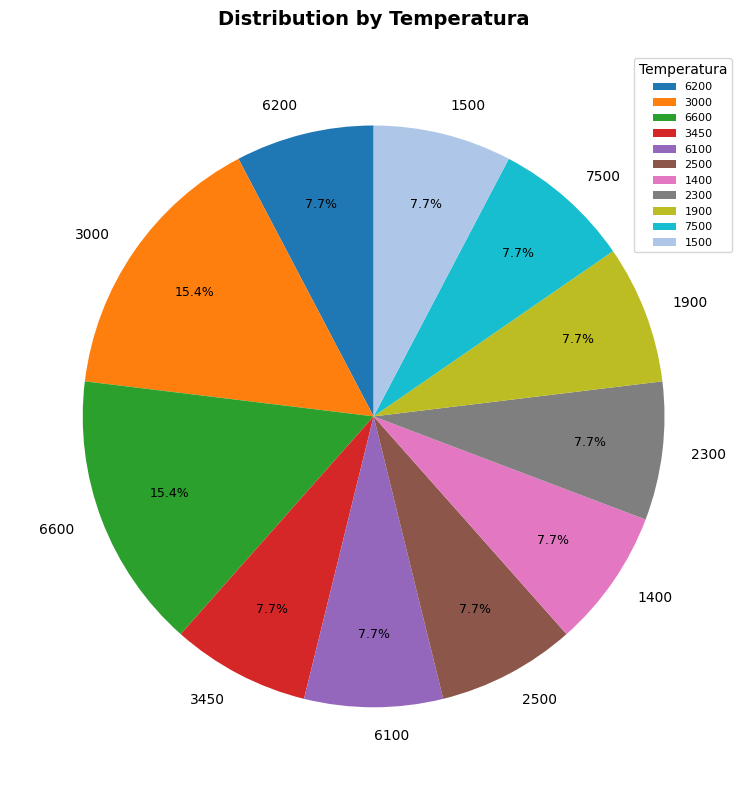

Is there a majority slice in this chart?

No